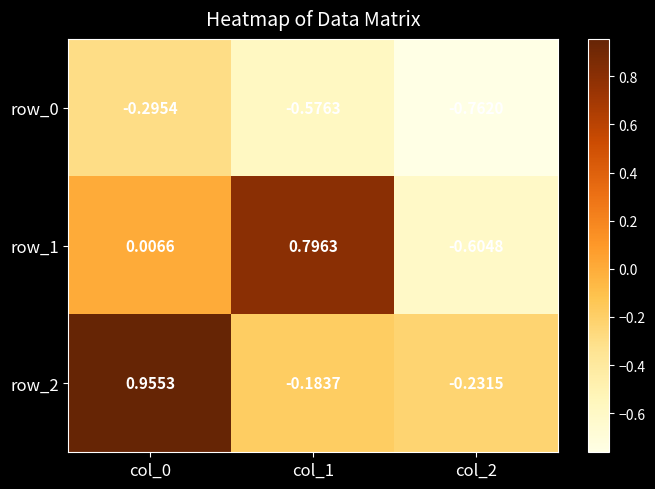

Which series has the widest spread of values?

row_1